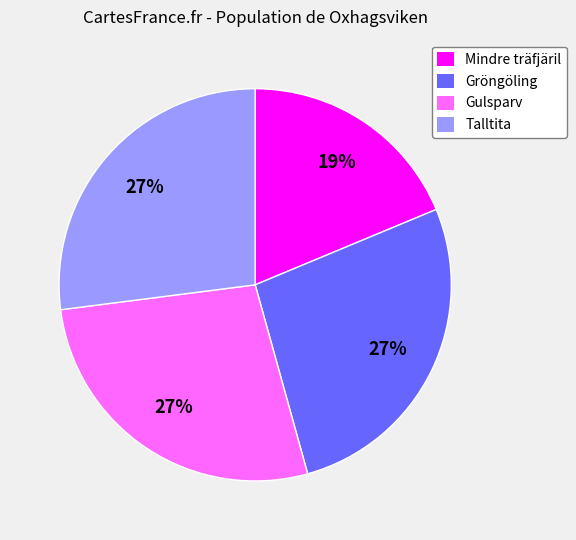

Count the number of slices in the pie.

4